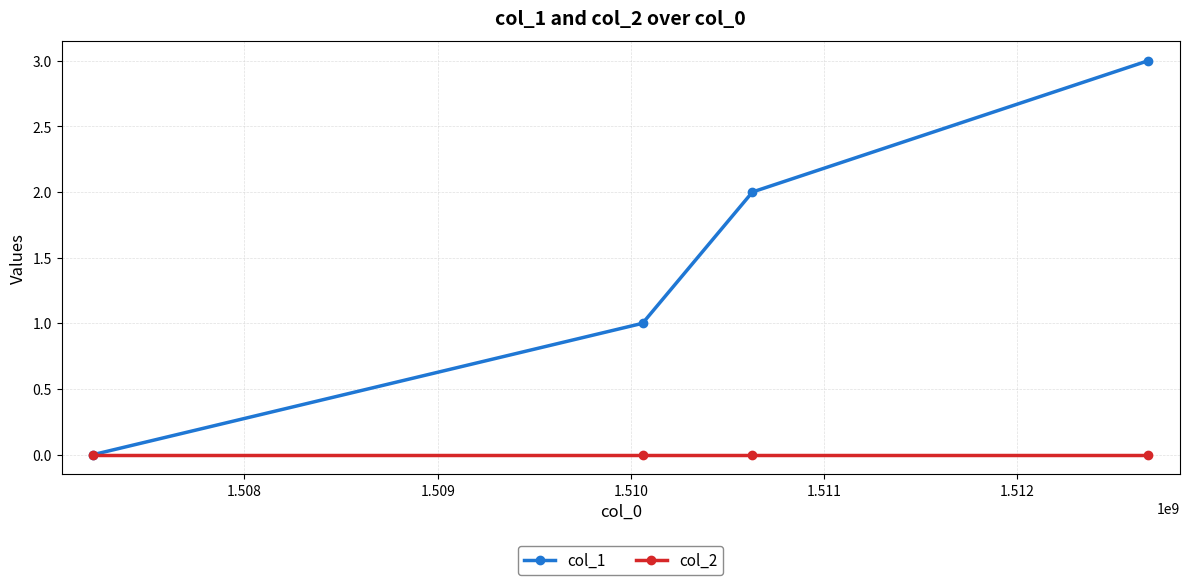

What is the maximum value shown in the chart?

3